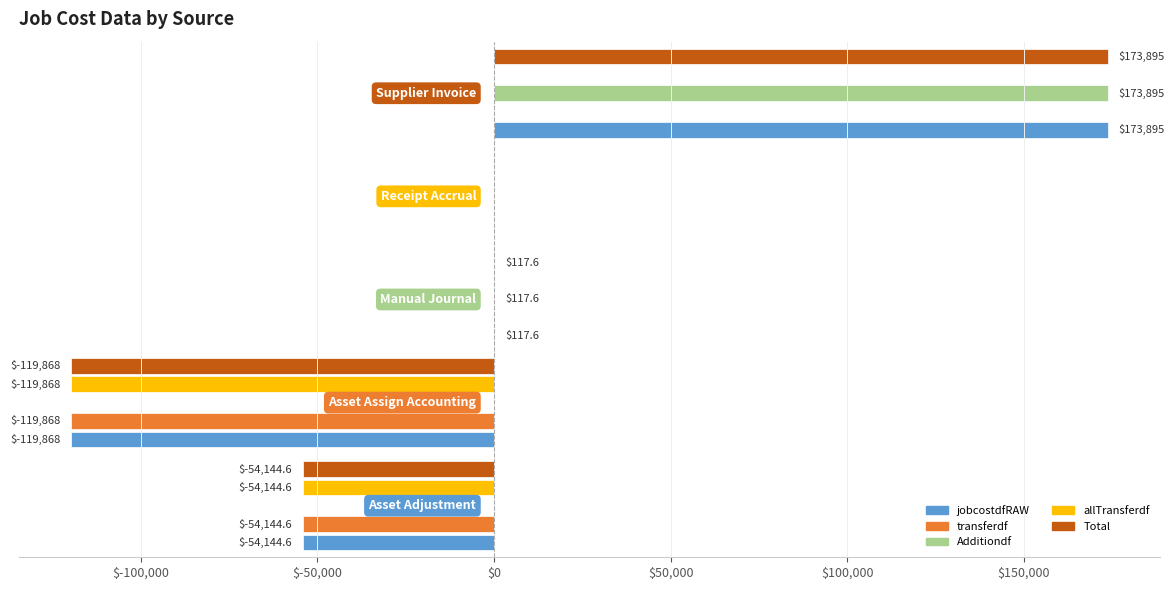

What are all the series names shown in the legend?

jobcostdfRAW, transferdf, Additiondf, allTransferdf, Total